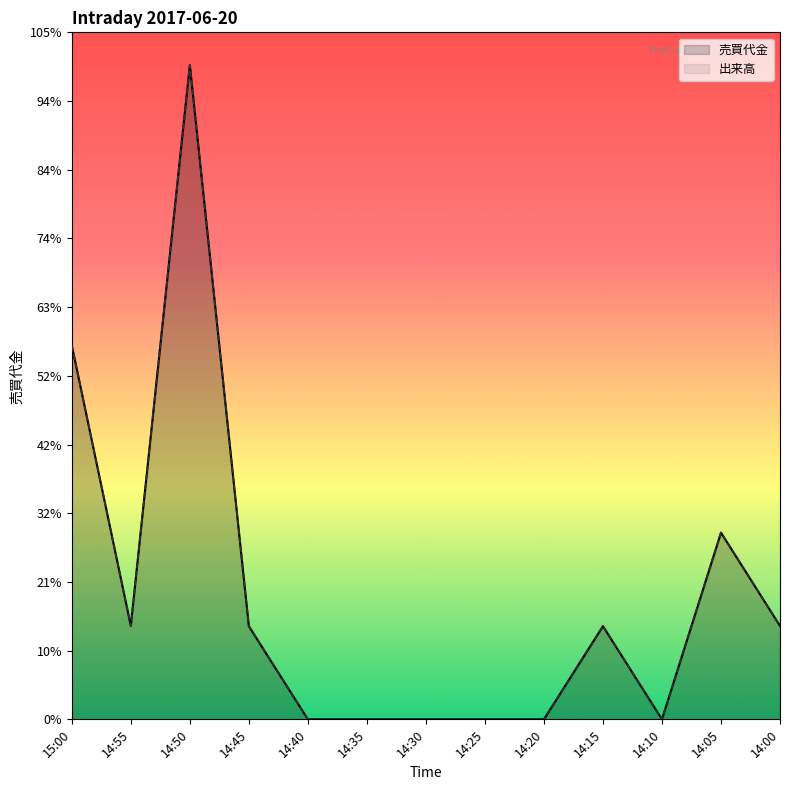

Where is the first local maximum for 出来高?

14:50